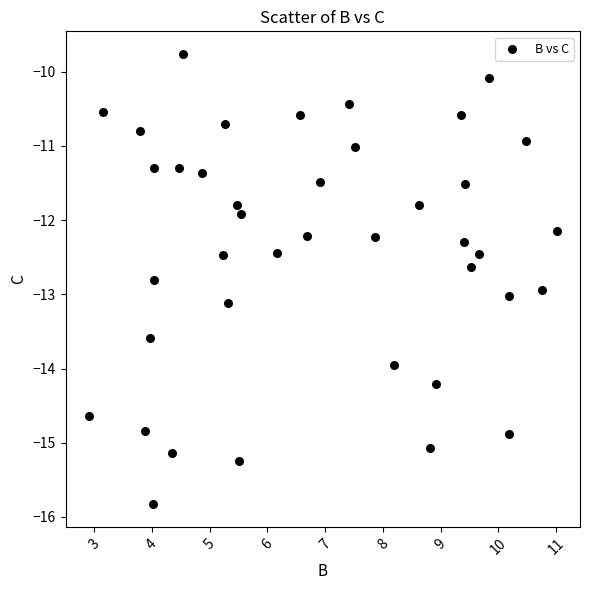

What Y value in the scatter plot is closest to -12?

-11.9